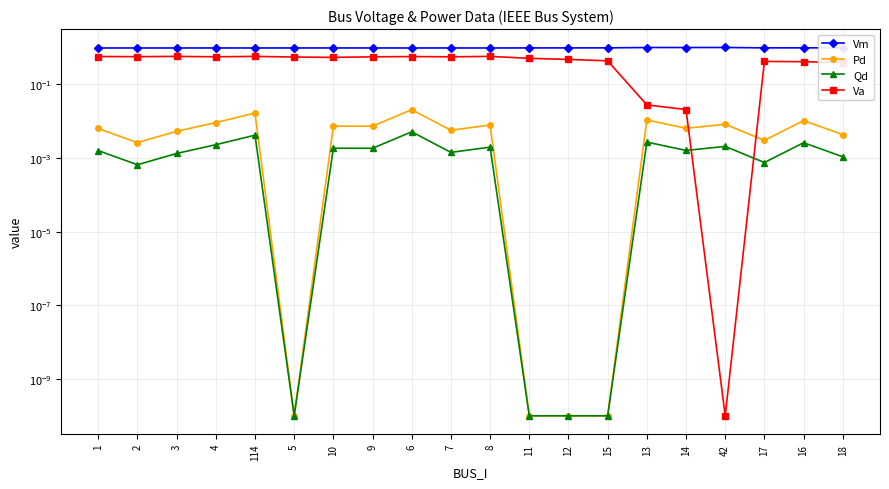

What is the total value across all series at 16?

1.4